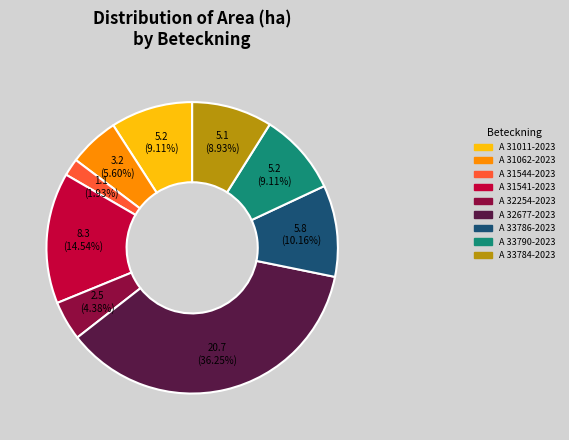

True or false: A 33784-2023 accounts for 16% of the total.

False